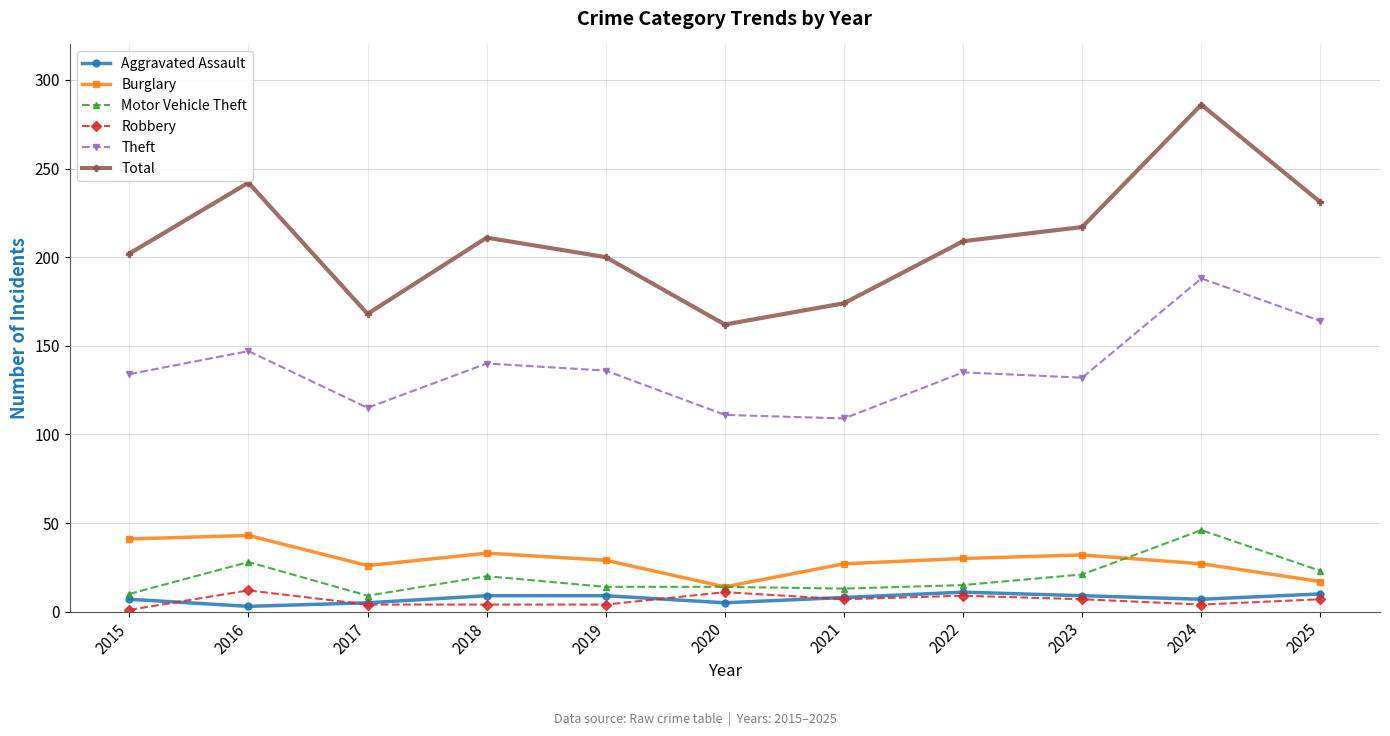

What is the difference between the highest and lowest values at 2019?

196